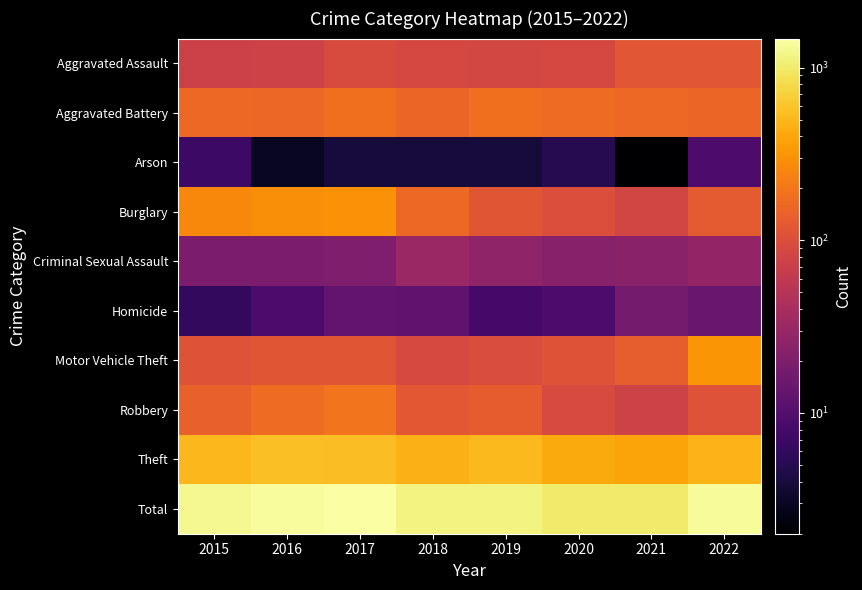

What is the total value across all series at 2021?

2016